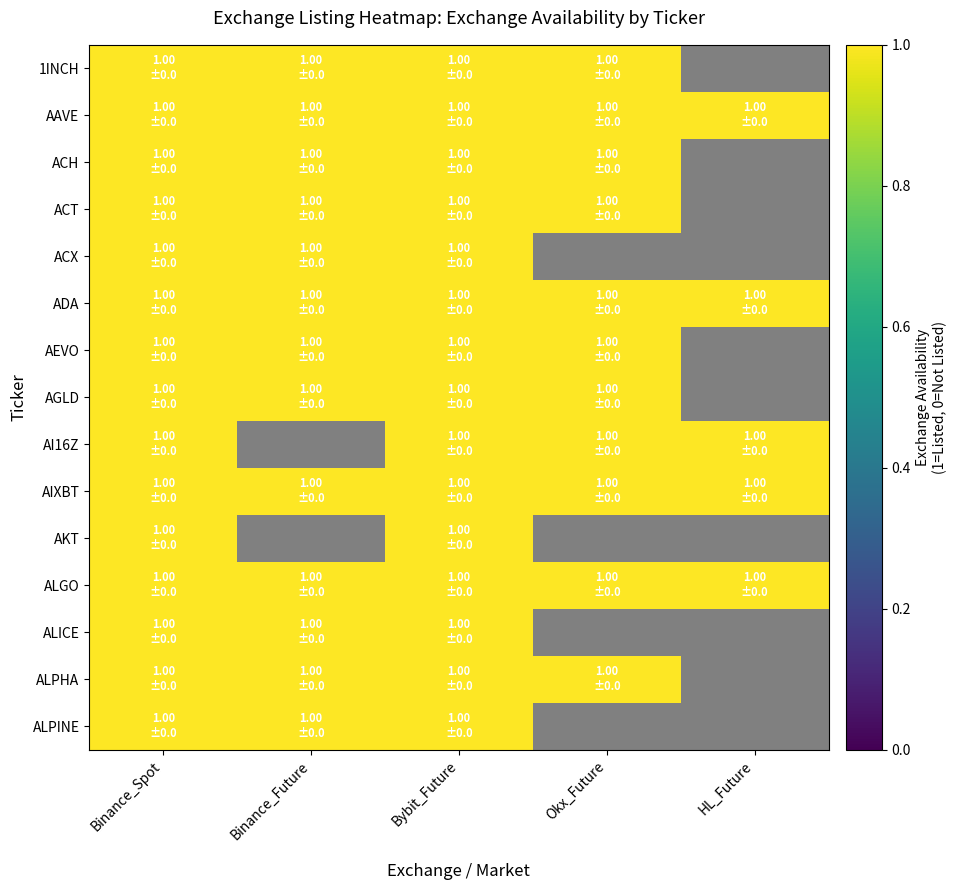

How many data points does each series have?

5